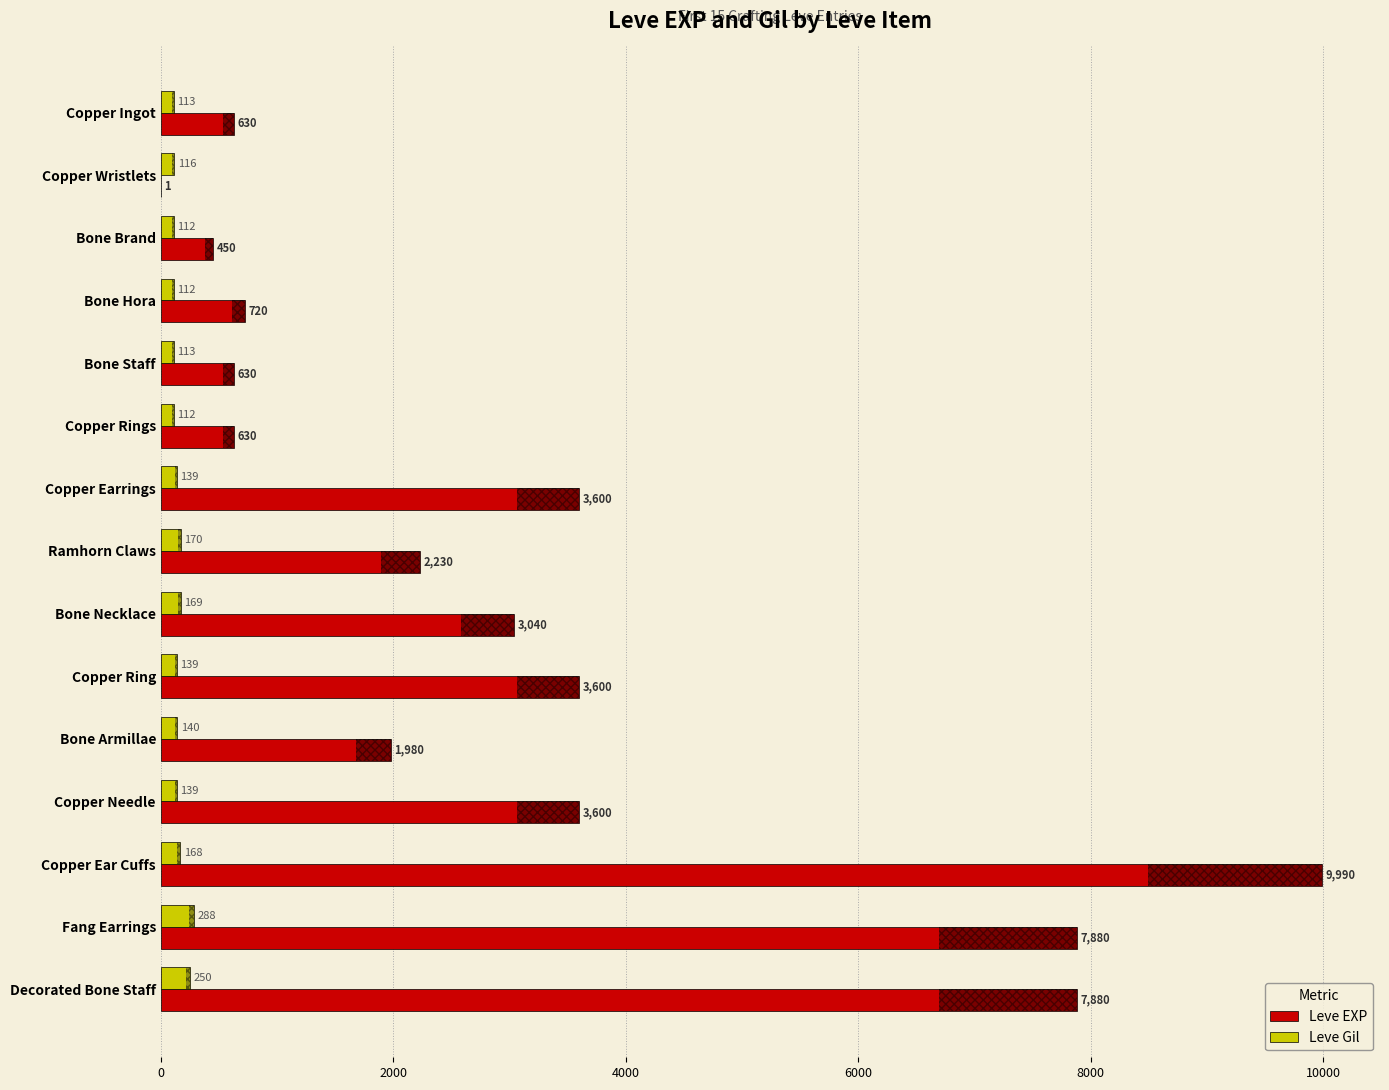

The value of Leve EXP at Copper Rings is 630. True or false?

True